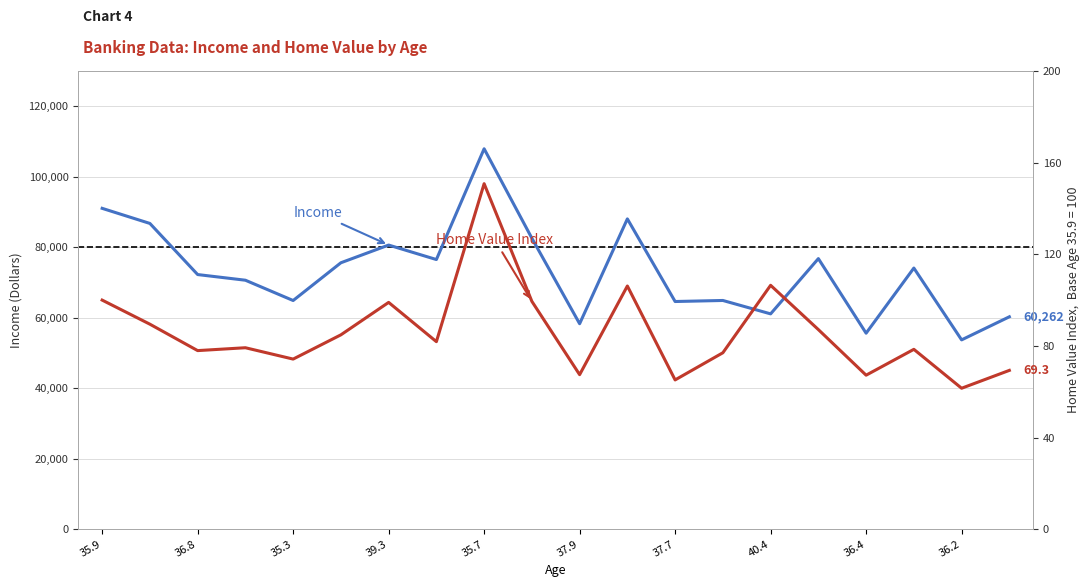

True or false: Income and Home Value cross at least once.

False